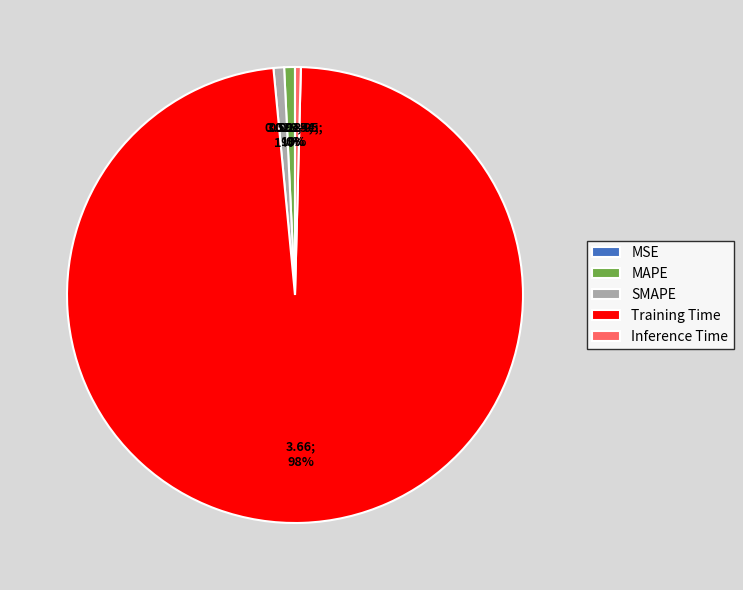

What is the largest slice in the pie chart?

Training Time